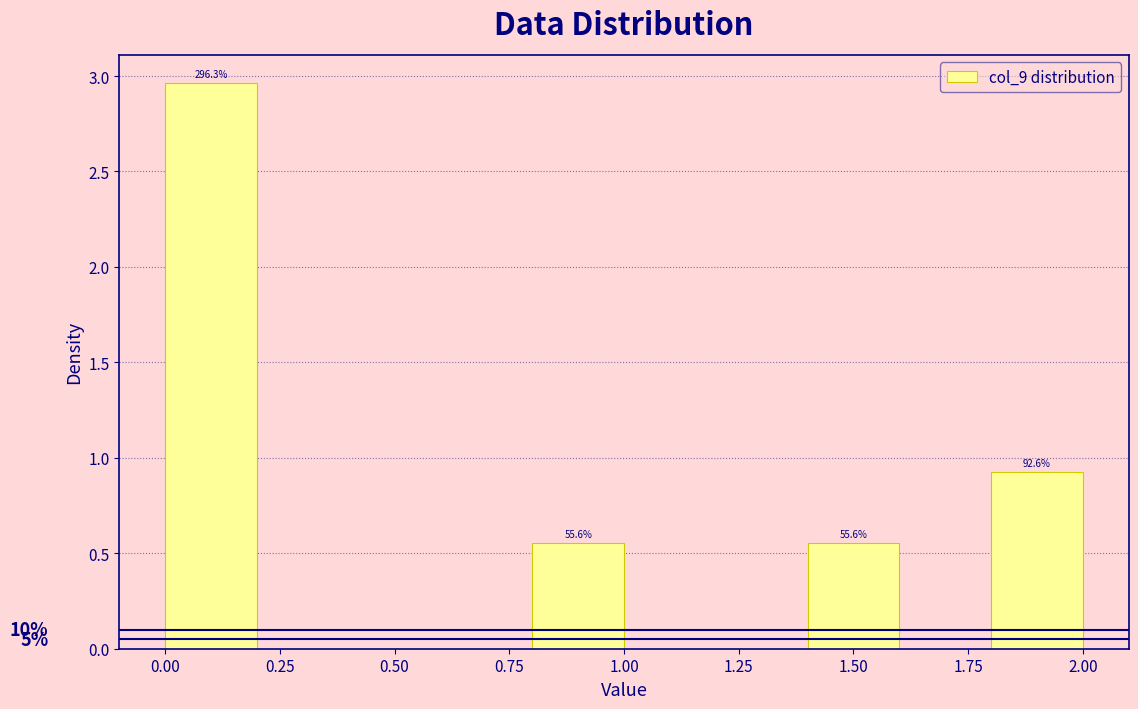

Which range on the x-axis has the tallest bar?

0.0 to 0.2